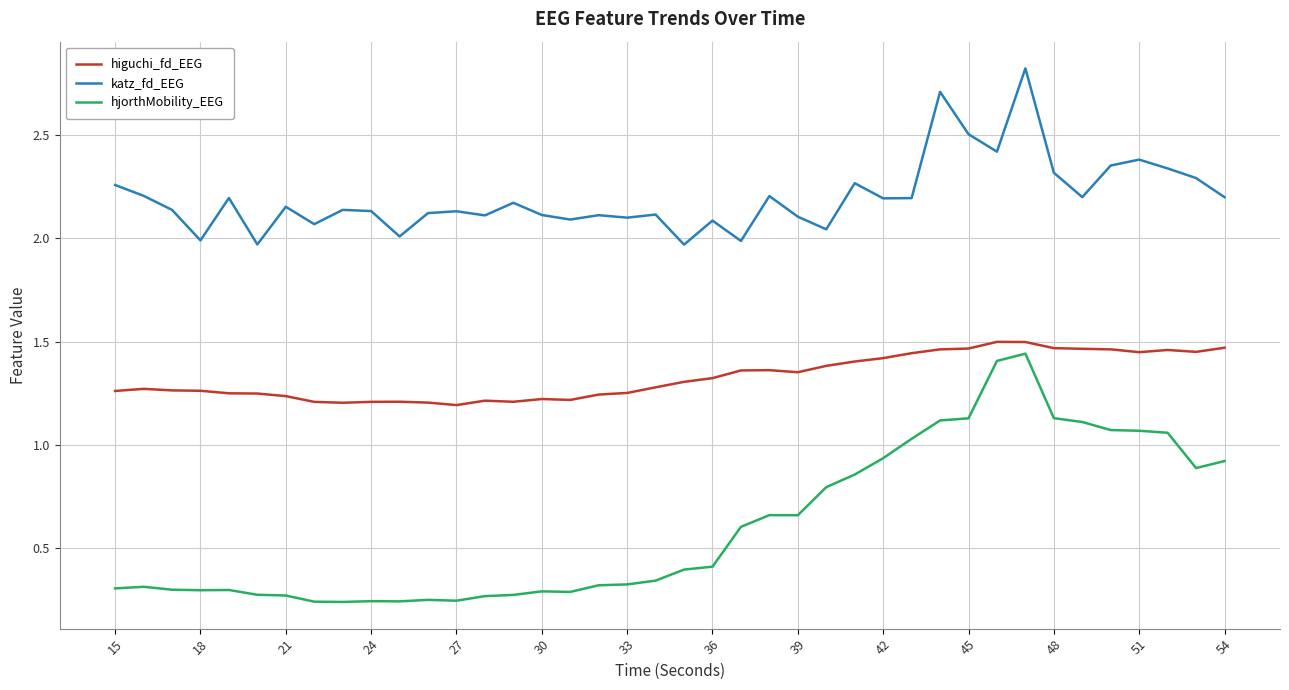

How many lines are shown in the chart?

3